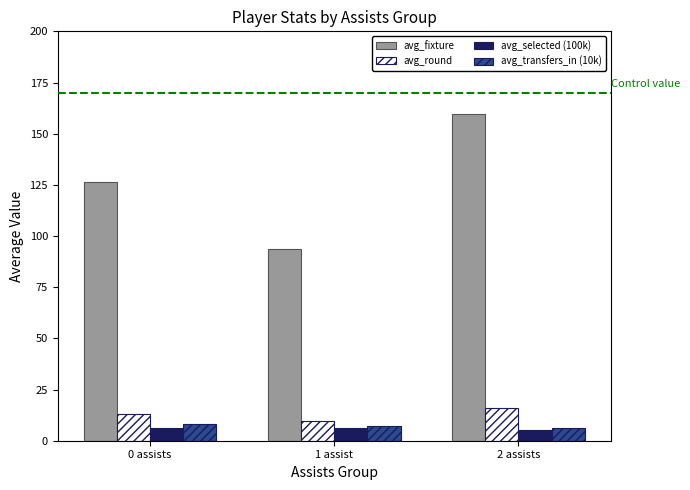

True or false: avg_transfers_in (10k) has a value of 8.3 at 0 assists.

True